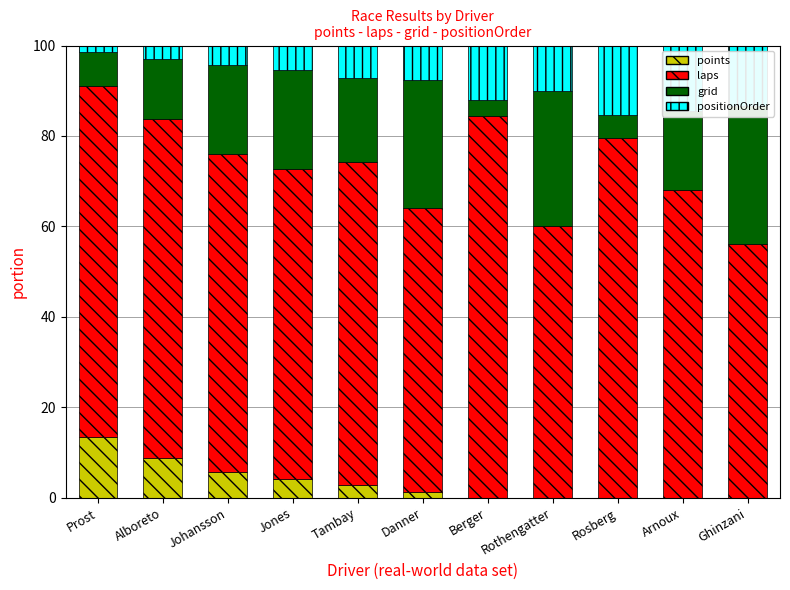

Reading left to right, what are all the values shown in this chart?

points: 13.4	8.8	5.6	4.1	2.9	1.3	0.0	0.0	0.0	0.0	0.0
laps: 77.6	75.0	70.4	68.5	71.4	62.8	84.5	60.0	79.7	68.1	56.1
grid: 7.5	13.2	19.7	21.9	18.6	28.2	3.4	30.0	5.1	17.4	30.5
positionOrder: 1.5	2.9	4.2	5.5	7.1	7.7	12.1	10.0	15.3	14.5	13.4